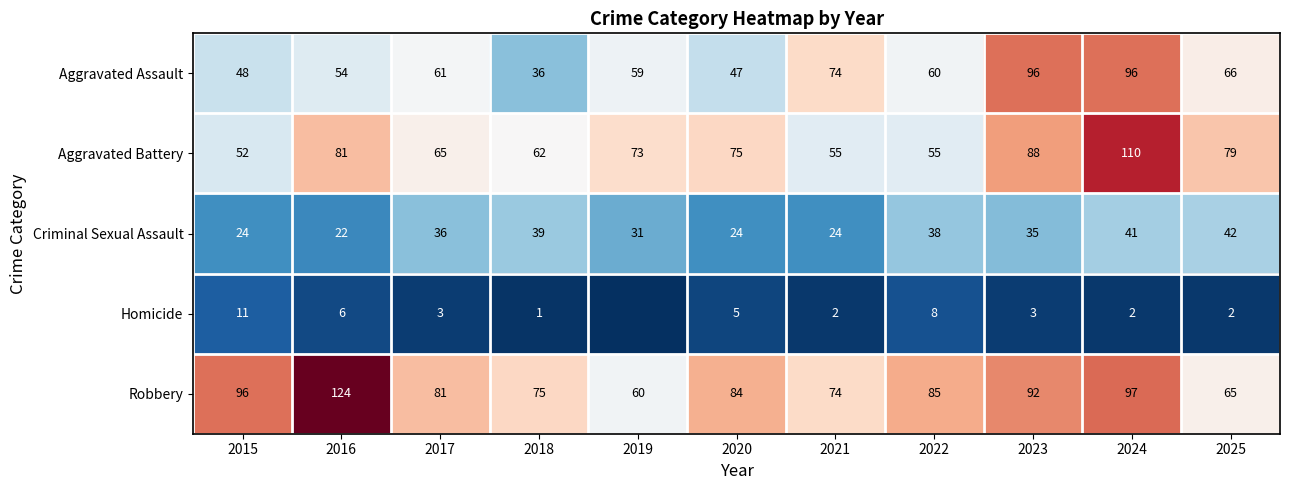

Which category has the highest value in the Robbery series?

2016